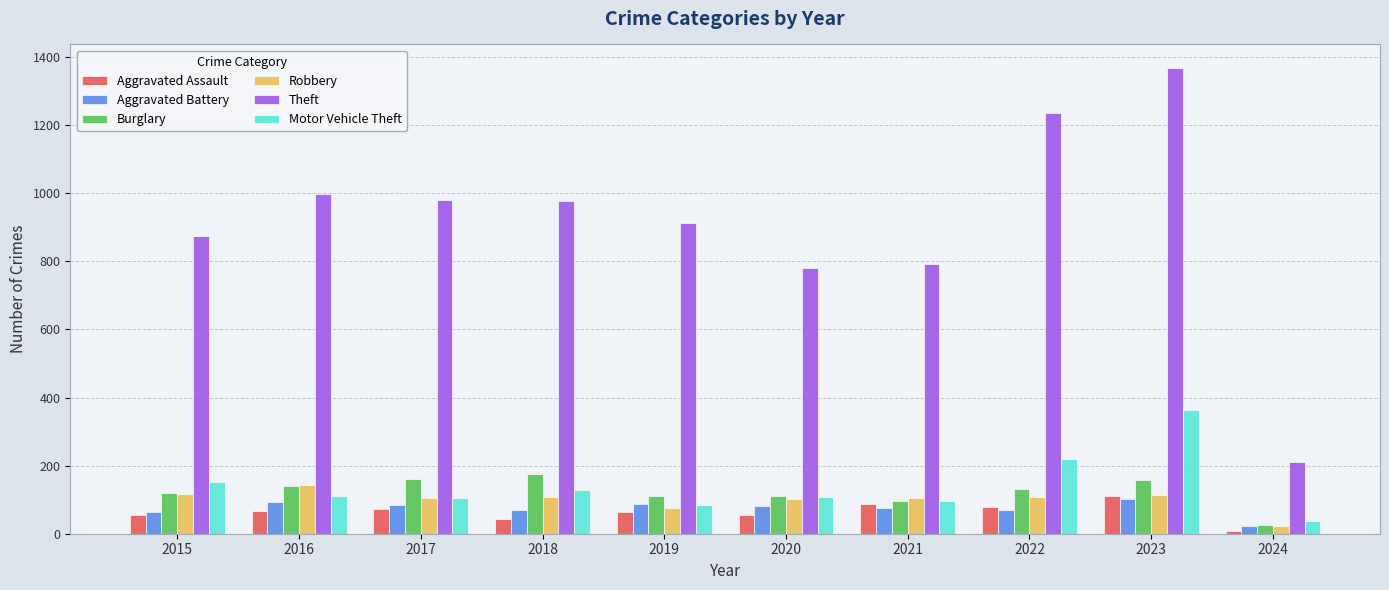

The Aggravated Battery series shows 88 at 2019. True or false?

True